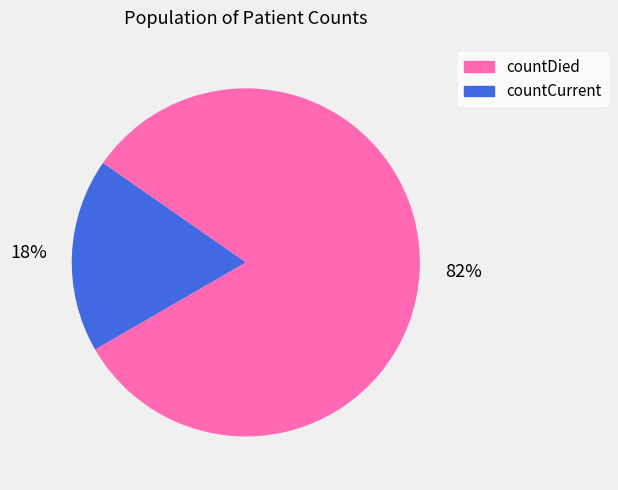

Which slice is the largest?

countDied